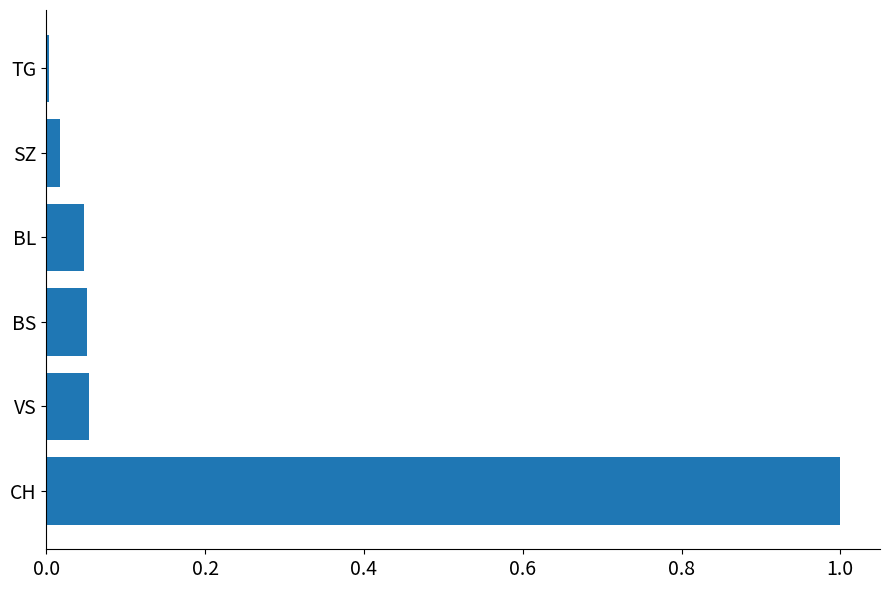

What is the approximate value at CH?

1.0